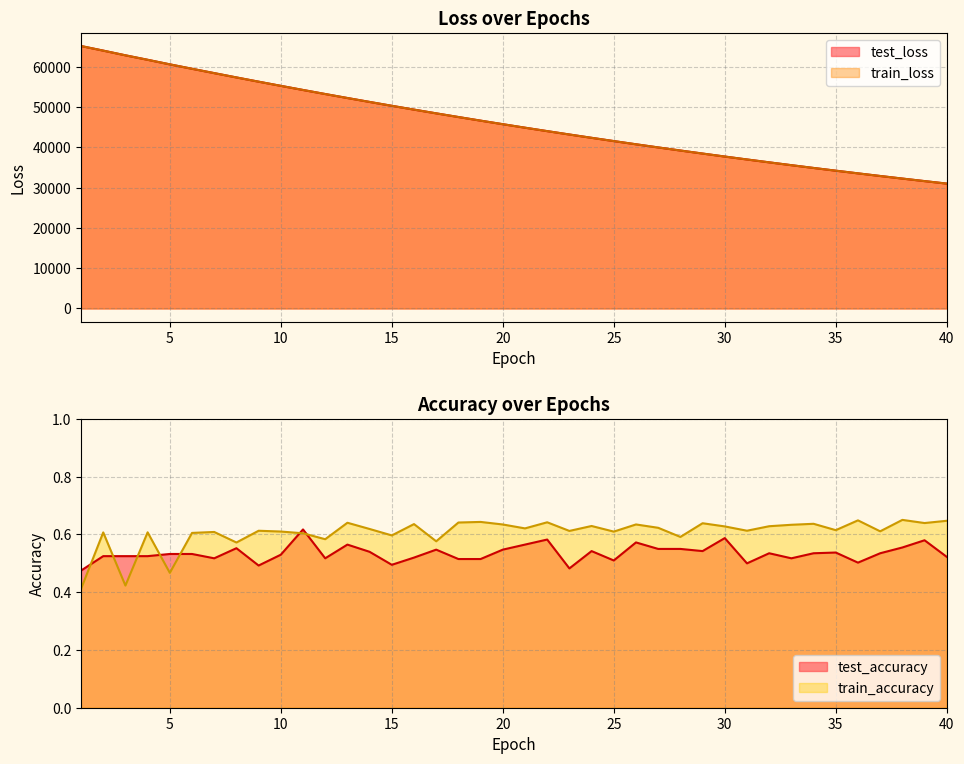

What is the lowest value of the test_loss series?

31009.3